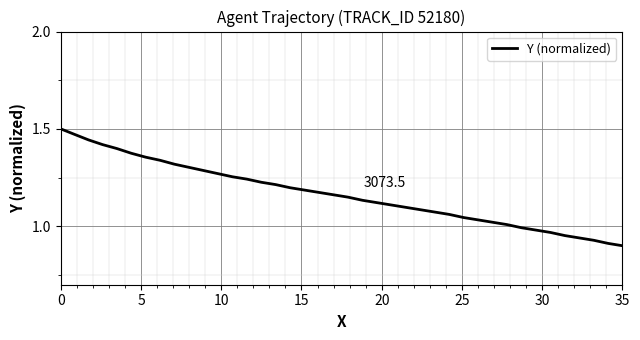

How many lines are shown in the chart?

1